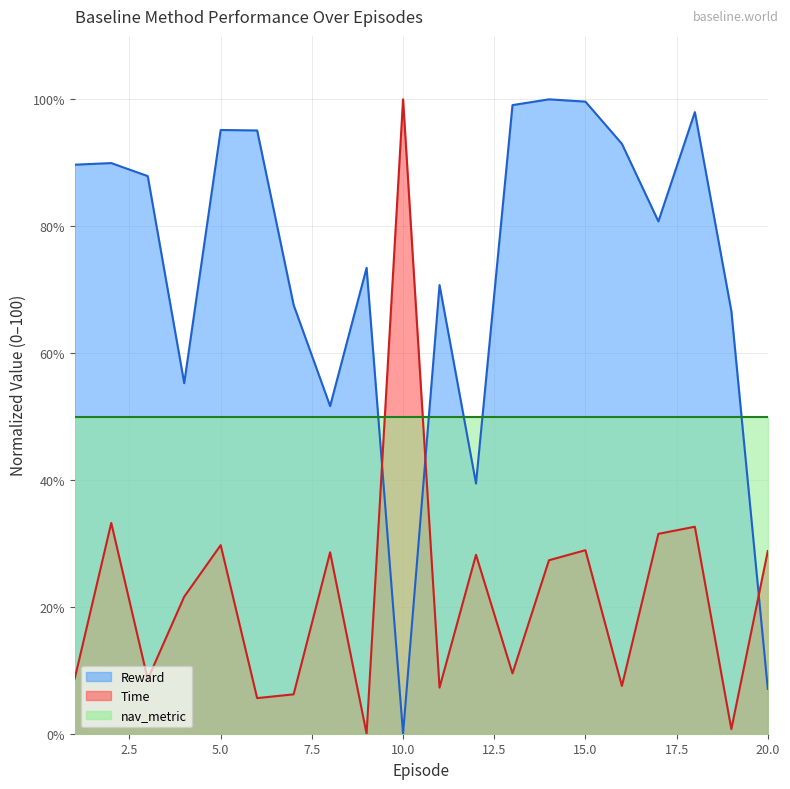

Count the number of categories in the chart.

20